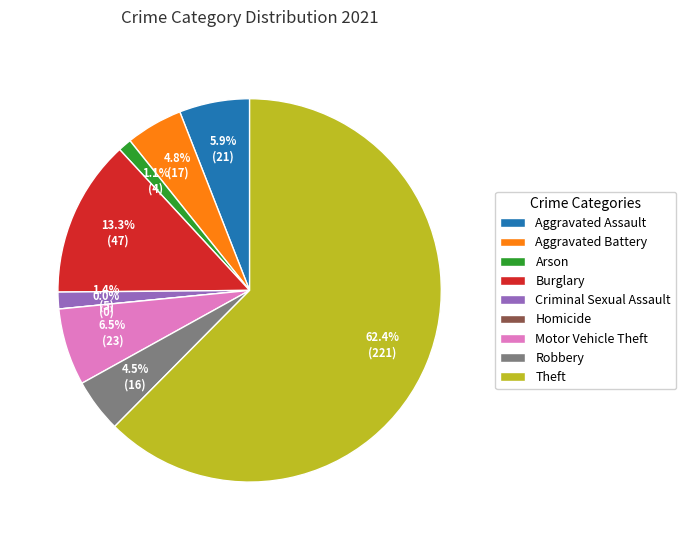

Which category has the smallest portion of the pie?

Homicide